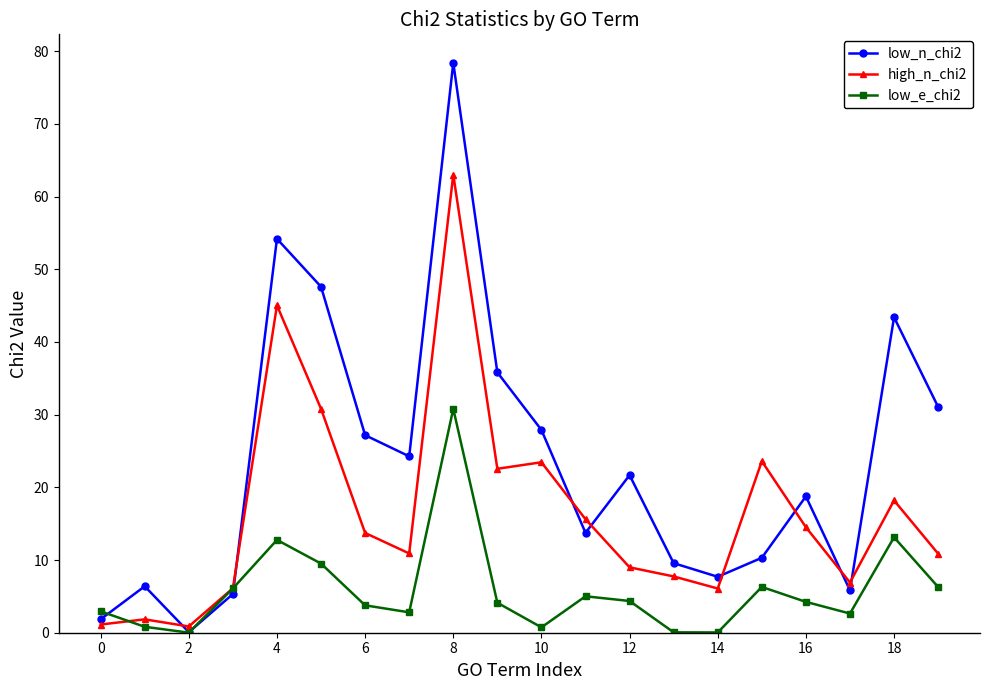

Which series has the largest range (max minus min)?

low_n_chi2